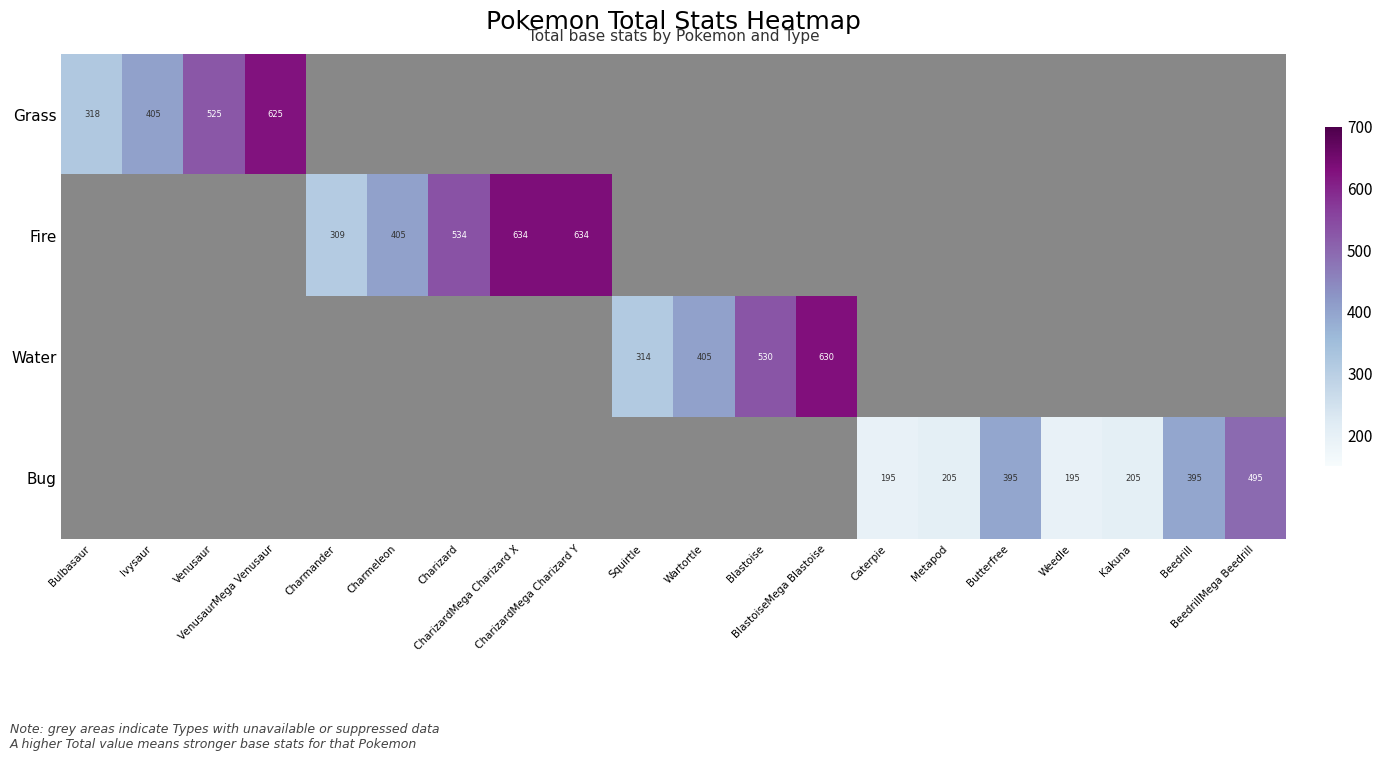

How many data points does each series have?

20